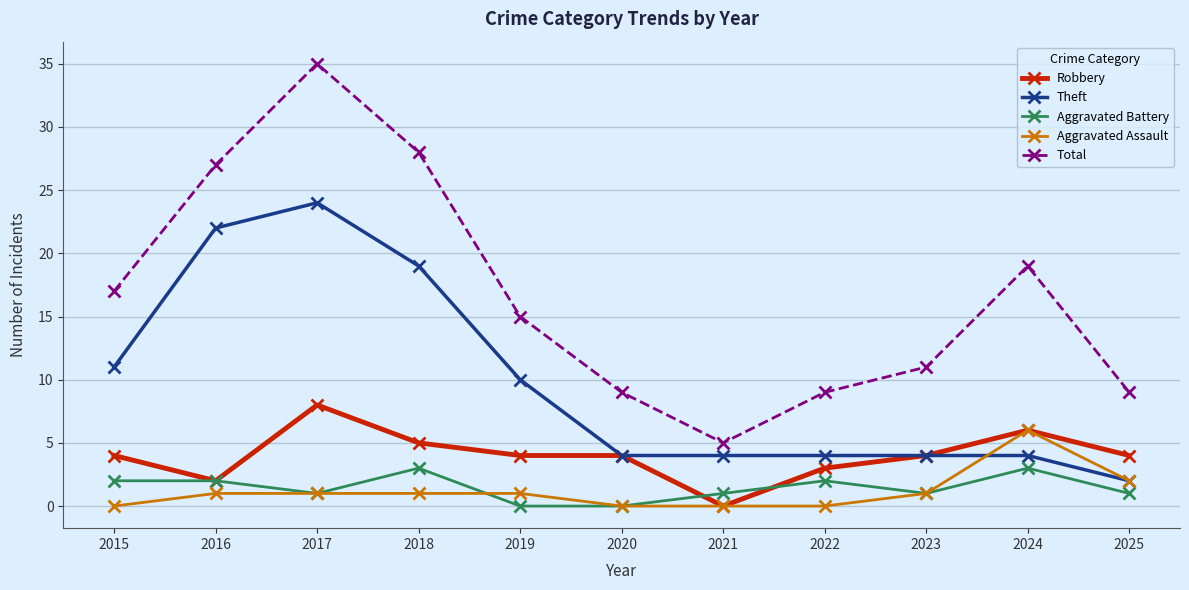

Rank the series by their maximum value, from lowest to highest.

Aggravated Battery, Aggravated Assault, Robbery, Theft, Total